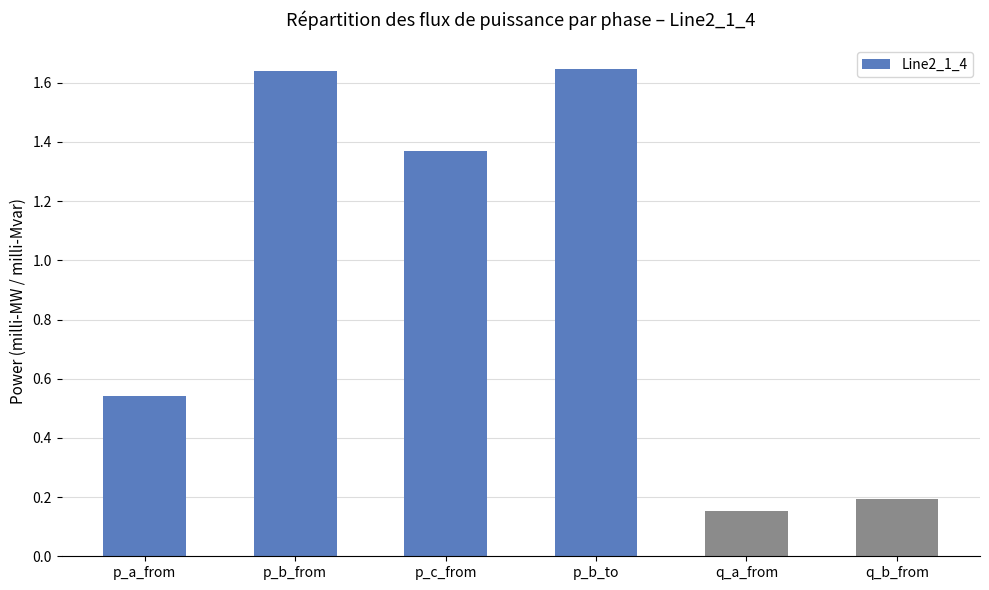

What is the average value?

0.9